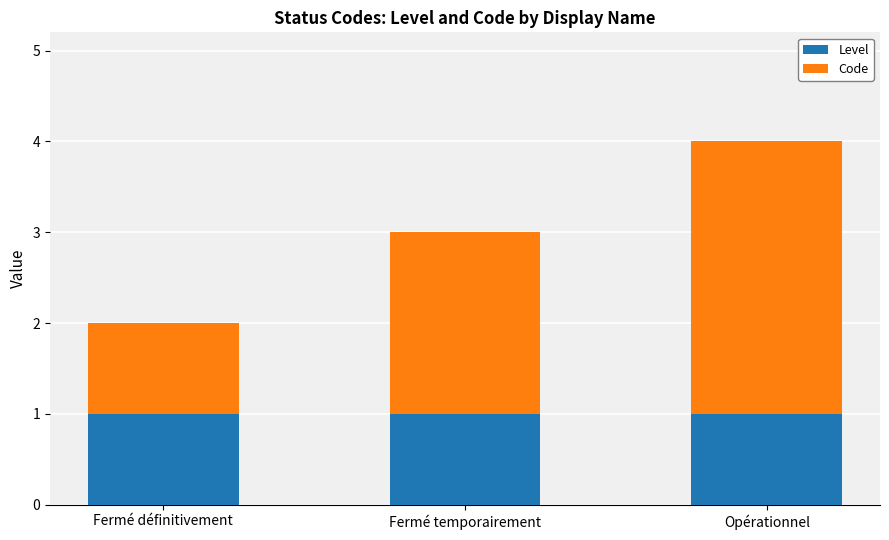

At which category is the sum across all series the highest?

Opérationnel